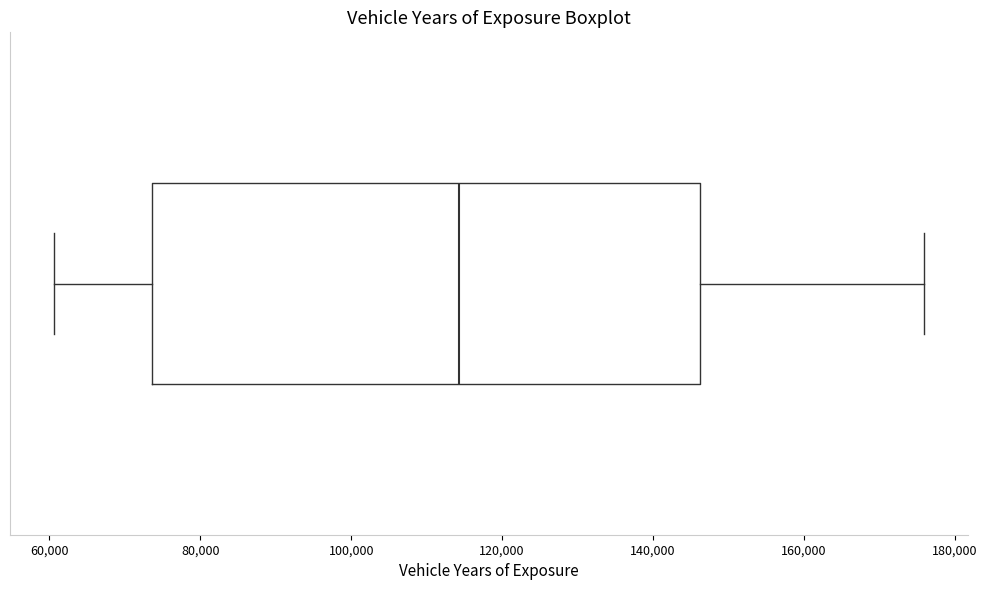

Transcribe this box plot: give where the median line is, the range the box spans, and where the two whiskers end, as read against the x-axis. The values are not printed on the chart, so give them approximately, as read against the axis.

median 114000, box 74000 to 146000, whiskers 60000 to 176000